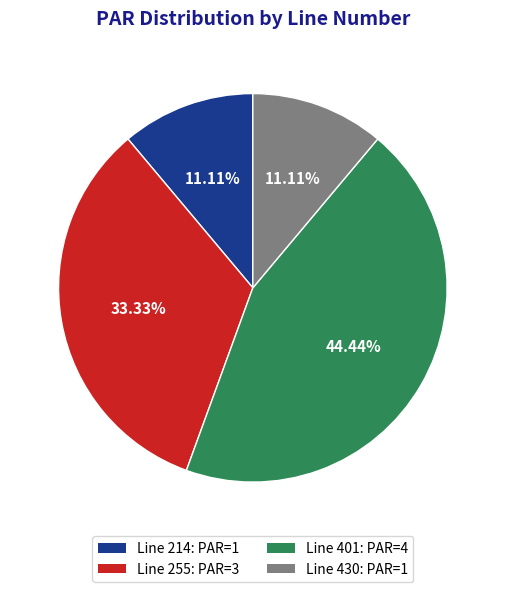

Count the number of slices in the pie.

4